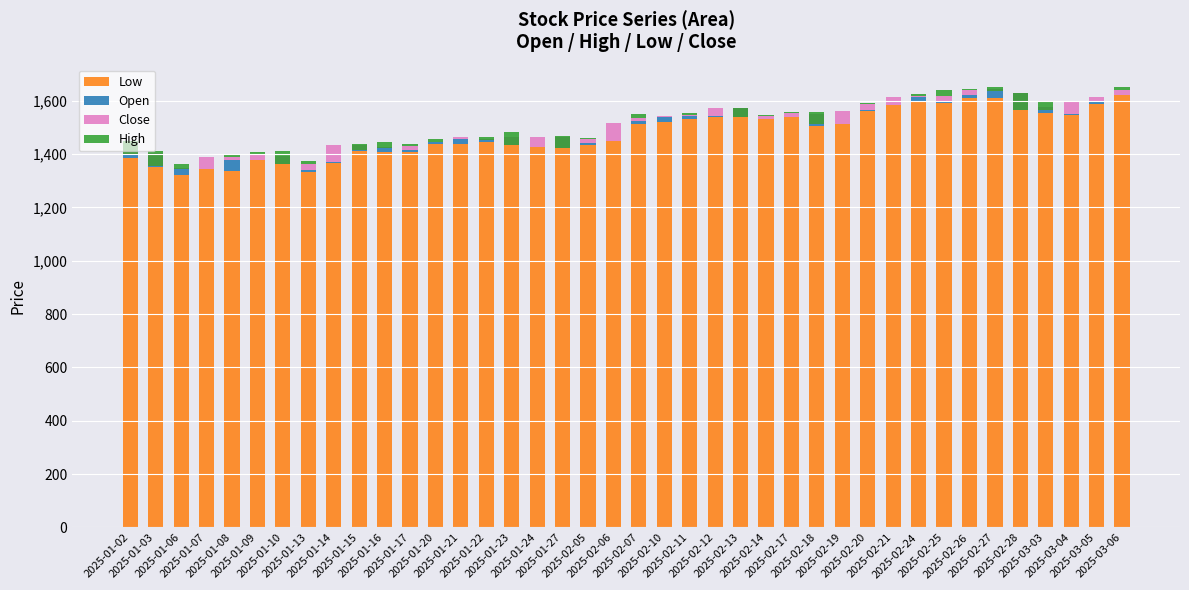

Reading left to right, list all the values displayed in this chart.

Low: 2025-01-02=1385.5	2025-01-03=1352.8	2025-01-06=1323.2	2025-01-07=1342.9	2025-01-08=1336.6	2025-01-09=1376.4	2025-01-10=1362.8	2025-01-13=1332.3	2025-01-14=1365.3	2025-01-15=1412.1	2025-01-16=1407.6	2025-01-17=1408.0	2025-01-20=1438.9	2025-01-21=1437.7	2025-01-22=1446.1	2025-01-23=1434.9	2025-01-24=1426.7	2025-01-27=1424.5	2025-02-05=1435.7	2025-02-06=1449.8	2025-02-07=1513.5	2025-02-10=1520.7	2025-02-11=1530.8	2025-02-12=1537.9	2025-02-13=1539.2	2025-02-14=1531.0	2025-02-17=1538.5	2025-02-18=1504.4	2025-02-19=1511.0	2025-02-20=1562.9	2025-02-21=1582.7	2025-02-24=1594.1	2025-02-25=1591.0	2025-02-26=1610.6	2025-02-27=1609.8	2025-02-28=1563.5	2025-03-03=1553.6	2025-03-04=1548.4	2025-03-05=1588.9	2025-03-06=1620.4
Open: 2025-01-02=56.3	2025-01-03=52.8	2025-01-06=23.5	2025-01-07=0.1	2025-01-08=42.4	2025-01-09=0.1	2025-01-10=29.0	2025-01-13=8.7	2025-01-14=3.4	2025-01-15=22.2	2025-01-16=18.7	2025-01-17=8.9	2025-01-20=6.0	2025-01-21=18.0	2025-01-22=11.8	2025-01-23=30.0	2025-01-24=0.0	2025-01-27=38.4	2025-02-05=5.0	2025-02-06=0.3	2025-02-07=8.9	2025-02-10=17.3	2025-02-11=13.3	2025-02-12=3.2	2025-02-13=33.3	2025-02-14=2.3	2025-02-17=2.4	2025-02-18=47.1	2025-02-19=0.0	2025-02-20=4.1	2025-02-21=2.5	2025-02-24=18.5	2025-02-25=3.5	2025-02-26=11.4	2025-02-27=34.8	2025-02-28=64.6	2025-03-03=22.1	2025-03-04=1.5	2025-03-05=7.1	2025-03-06=0.0
Close: 2025-01-02=-42.2	2025-01-03=-50.5	2025-01-06=-3.3	2025-01-07=44.3	2025-01-08=8.5	2025-01-09=21.7	2025-01-10=-29.0	2025-01-13=21.1	2025-01-14=66.1	2025-01-15=-18.5	2025-01-16=-5.3	2025-01-17=12.4	2025-01-20=1.9	2025-01-21=6.9	2025-01-22=-5.0	2025-01-23=-30.0	2025-01-24=36.6	2025-01-27=-38.4	2025-02-05=14.5	2025-02-06=64.7	2025-02-07=11.3	2025-02-10=4.6	2025-02-11=2.4	2025-02-12=32.6	2025-02-13=-32.6	2025-02-14=8.2	2025-02-17=13.2	2025-02-18=-40.1	2025-02-19=49.8	2025-02-20=19.5	2025-02-21=27.7	2025-02-24=4.0	2025-02-25=24.4	2025-02-26=19.7	2025-02-27=-7.2	2025-02-28=-61.0	2025-03-03=-11.9	2025-03-04=50.7	2025-03-05=16.2	2025-03-06=18.3
High: 2025-01-02=49.2	2025-01-03=56.0	2025-01-06=18.0	2025-01-07=0.1	2025-01-08=11.9	2025-01-09=8.9	2025-01-10=47.9	2025-01-13=13.9	2025-01-14=0.0	2025-01-15=20.9	2025-01-16=25.5	2025-01-17=10.0	2025-01-20=10.9	2025-01-21=0.3	2025-01-22=12.0	2025-01-23=46.5	2025-01-24=2.3	2025-01-27=41.7	2025-02-05=5.3	2025-02-06=0.1	2025-02-07=15.1	2025-02-10=0.4	2025-02-11=6.0	2025-02-12=0.0	2025-02-13=32.6	2025-02-14=6.8	2025-02-17=3.1	2025-02-18=46.6	2025-02-19=0.1	2025-02-20=6.2	2025-02-21=1.0	2025-02-24=9.2	2025-02-25=19.7	2025-02-26=2.8	2025-02-27=15.9	2025-02-28=61.0	2025-03-03=34.6	2025-03-04=0.4	2025-03-05=0.8	2025-03-06=11.3